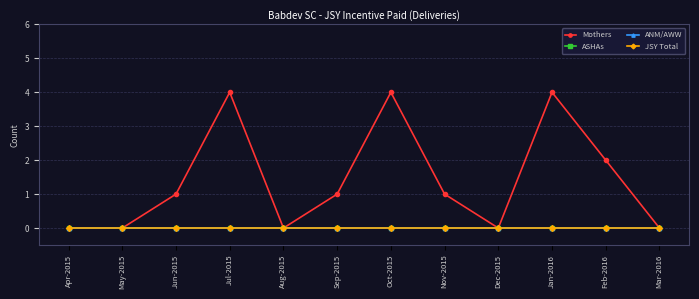

How many lines are shown in the chart?

4